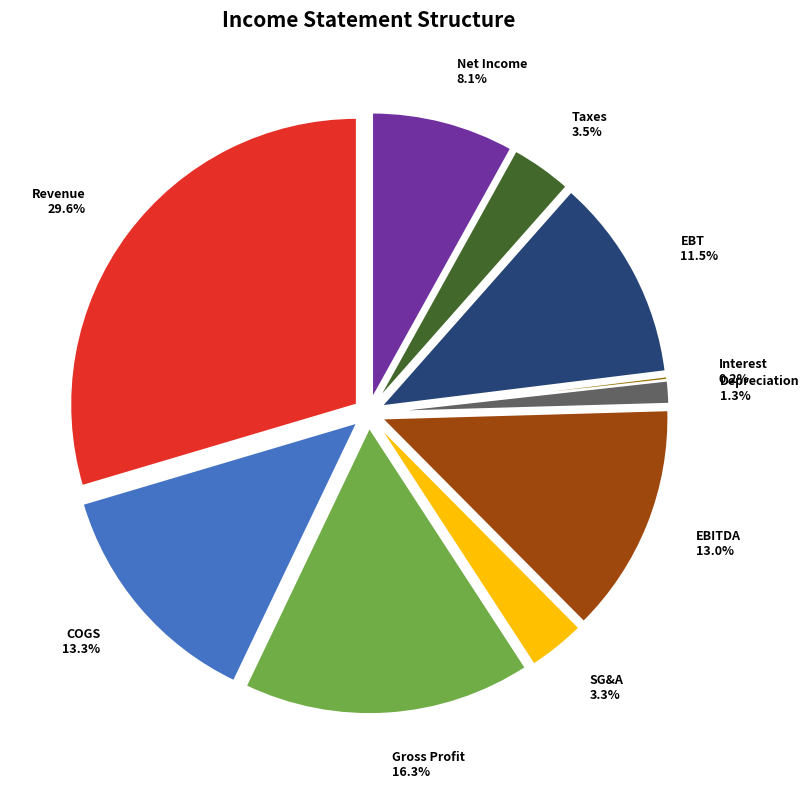

Is it true that Taxes is 1% of the pie?

False